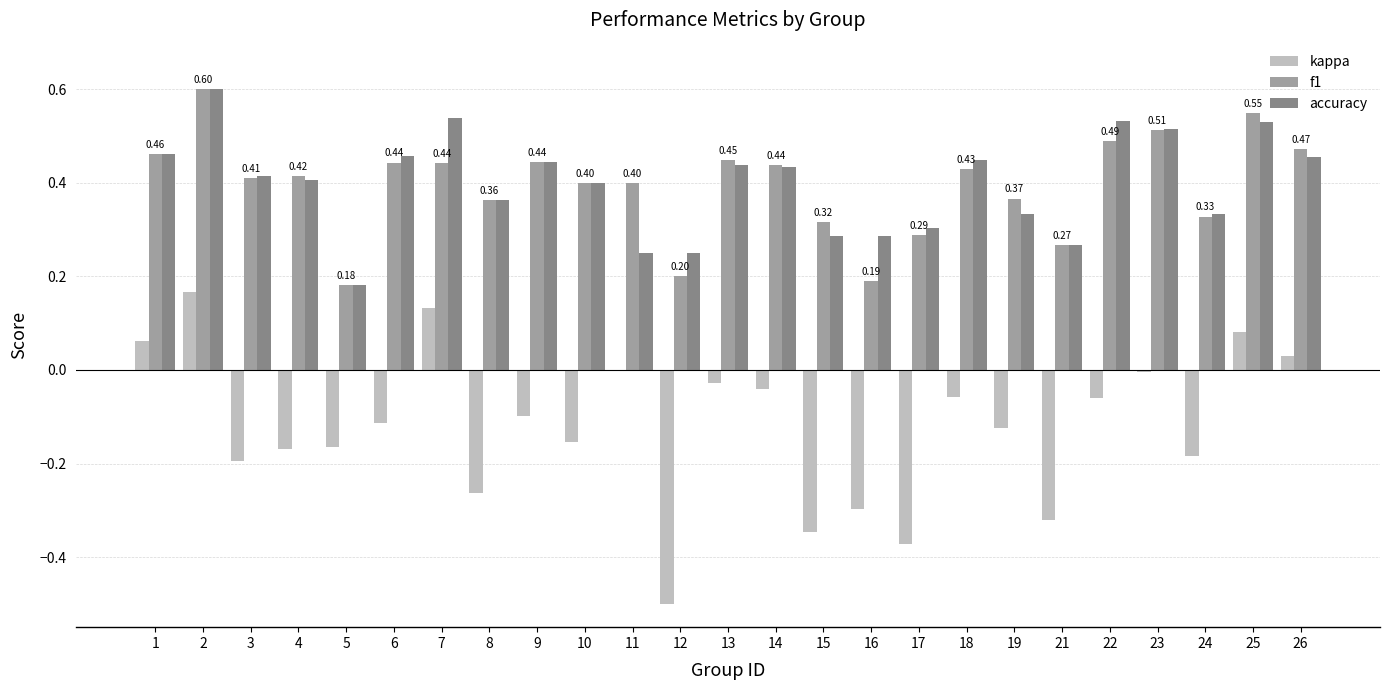

Which series changed the most between 14 and 17?

kappa